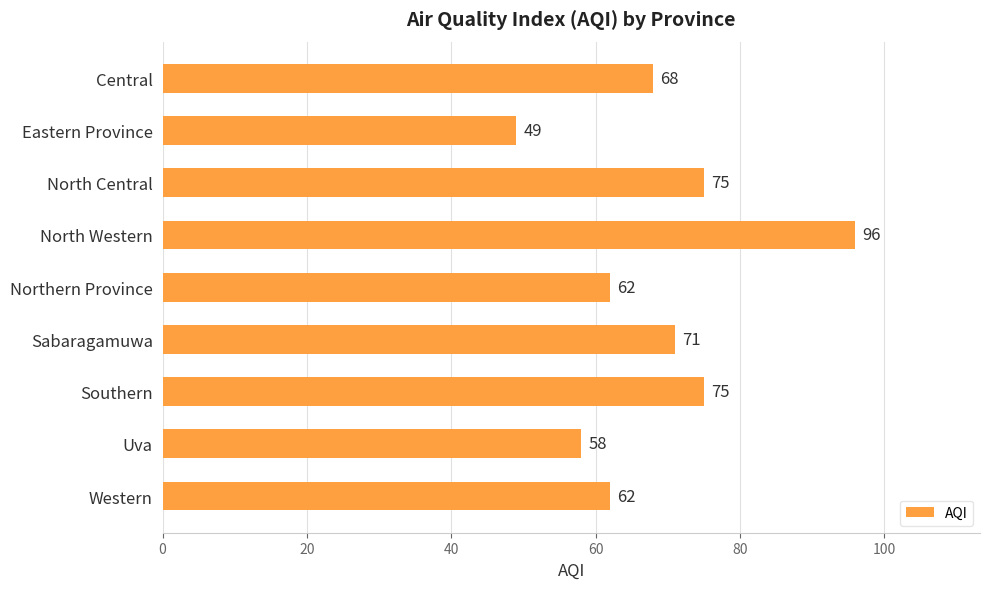

What is the change in value from North Central to Sabaragamuwa?

-4